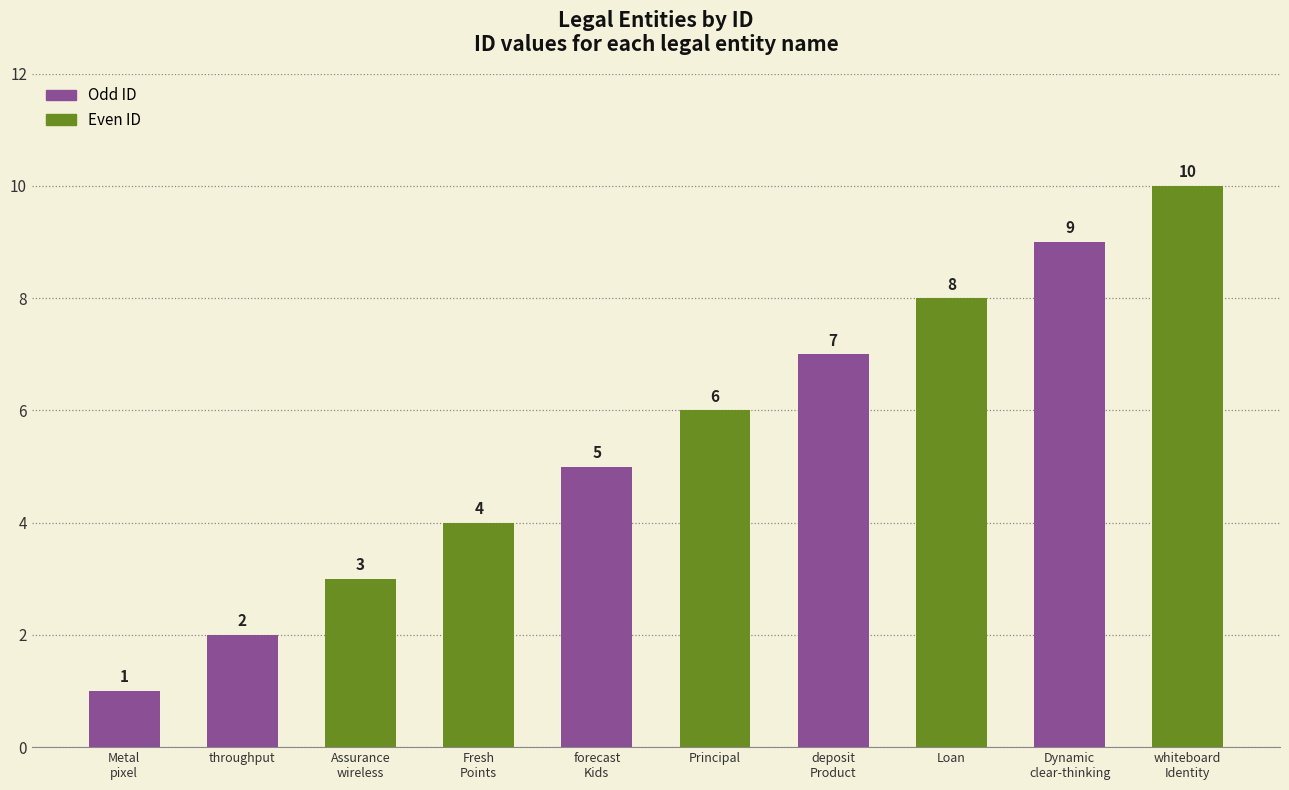

The chart shows a value of 4 at Fresh
Points. True or false?

True